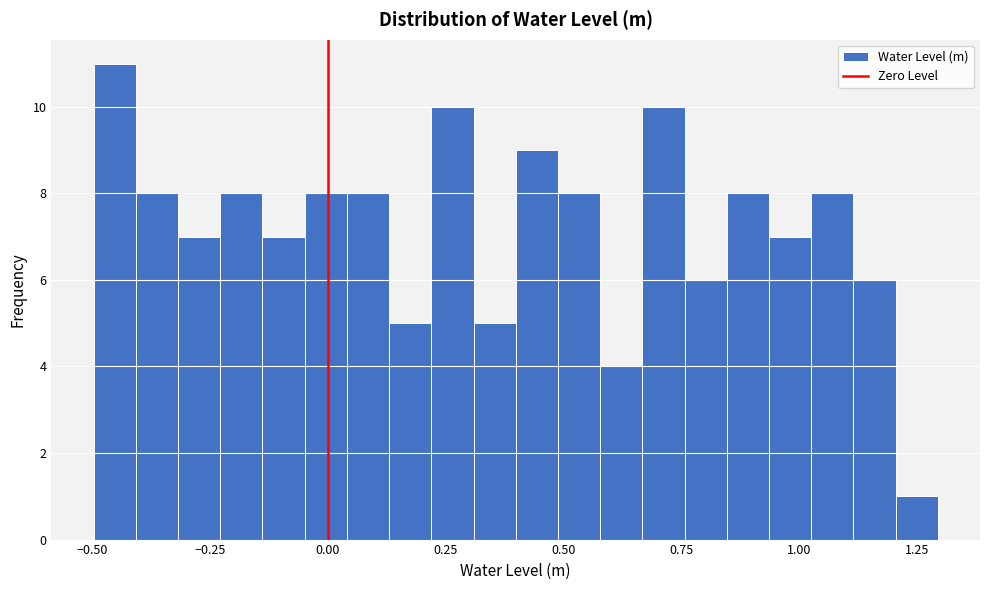

Around what value on the x-axis is the tallest bar? Give the approximate position of its centre, as read against the axis.

-0.45